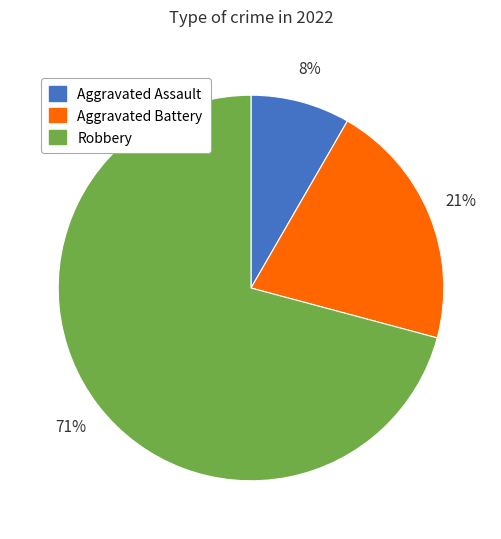

What percentage is the Aggravated Assault slice, to the nearest percent?

8%